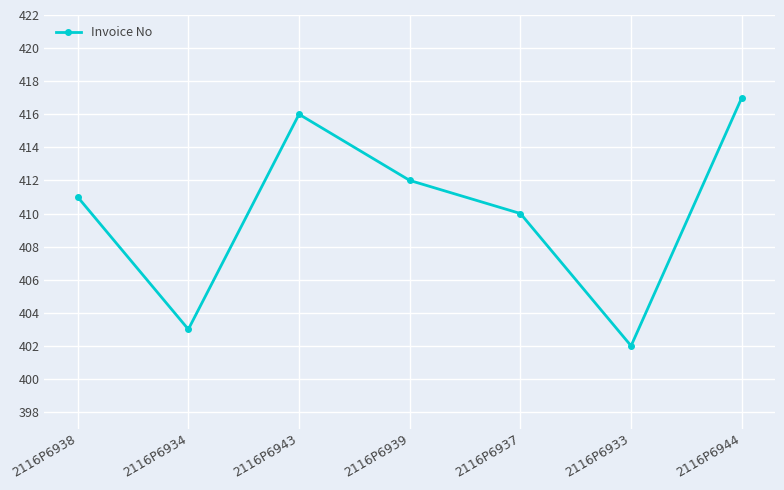

What is the maximum value shown in the chart?

417